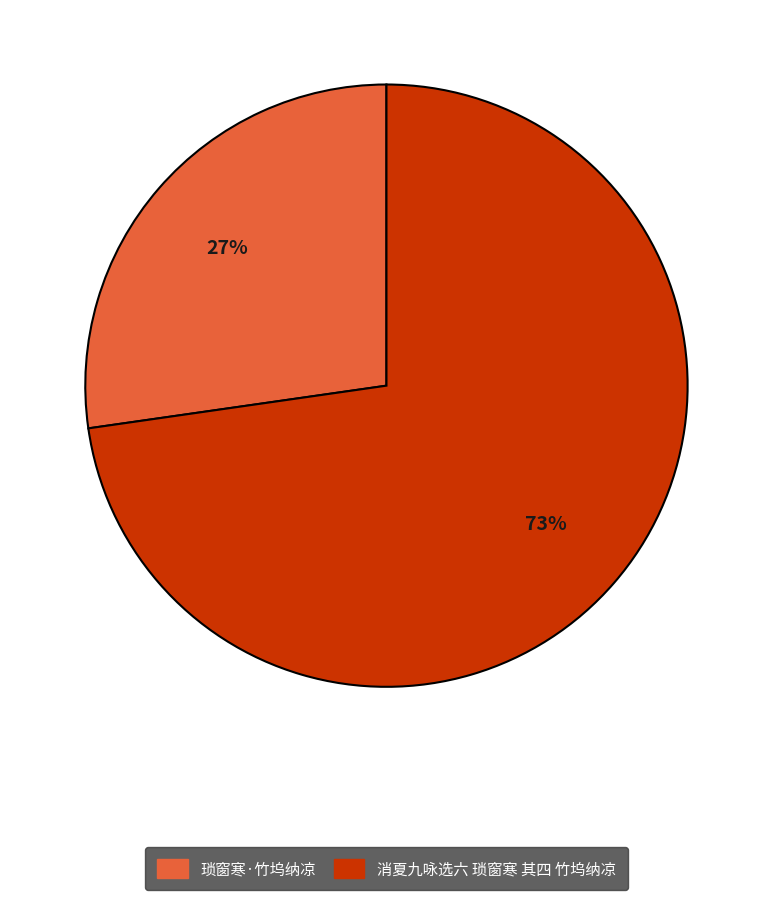

How many slices are in this pie chart?

2